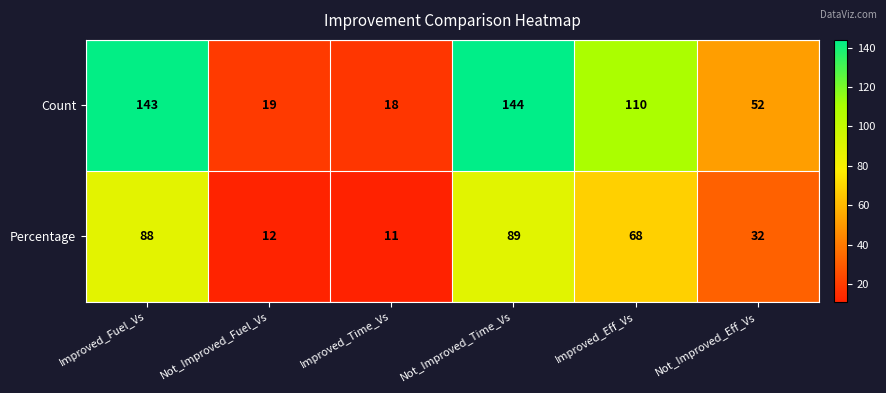

What is the spread (max minus min) of values at Not_Improved_Eff_Vs?

20